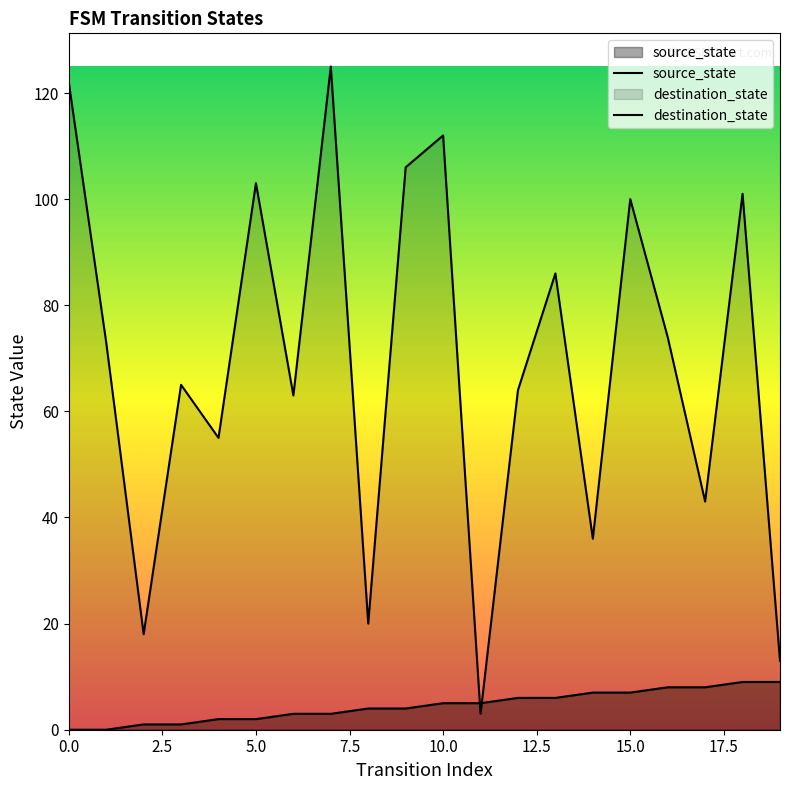

What is the sum of the destination_state values at 10 and 13?

198